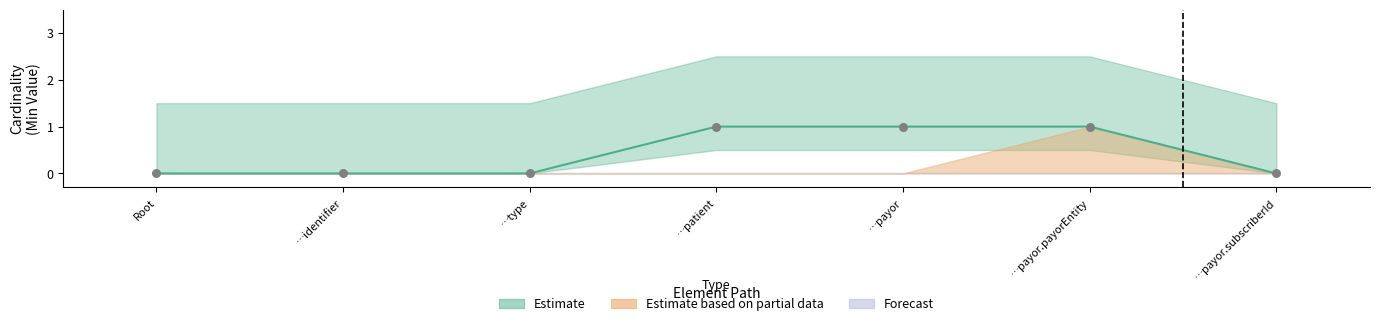

Which series has the largest Y range (max minus min)?

Estimate